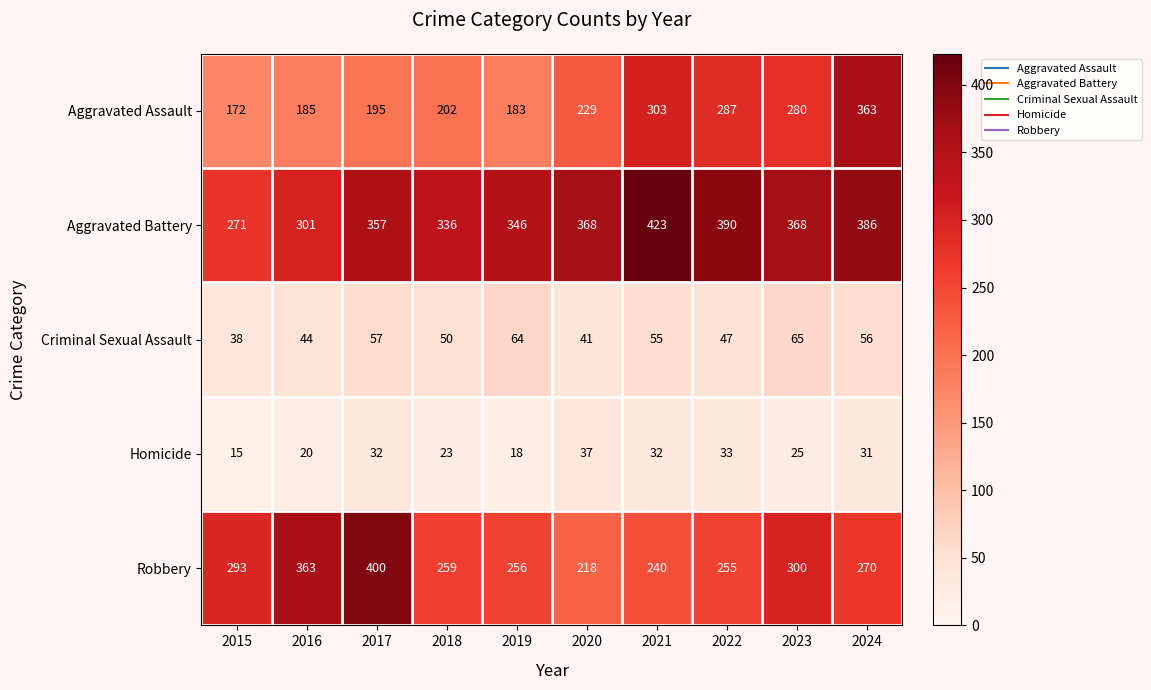

At which category is the sum across all series the highest?

2024